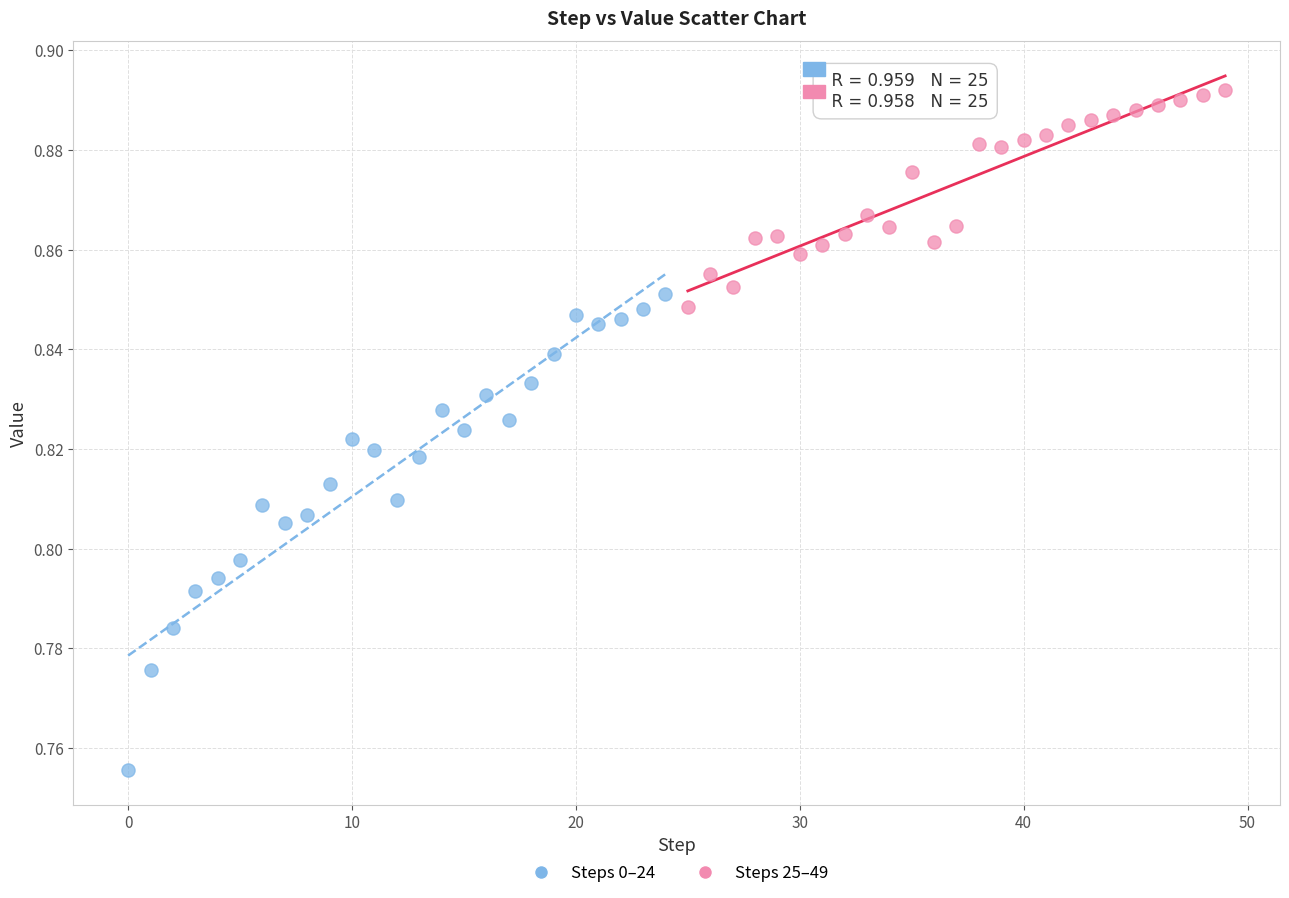

What are all the series names shown in the legend?

Steps 0–24, Steps 25–49